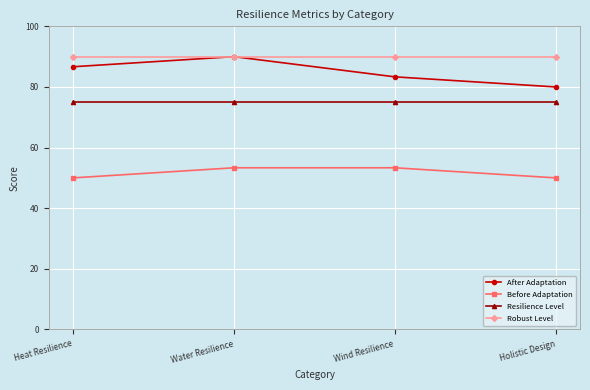

What is the minimum value shown in the chart?

50.0